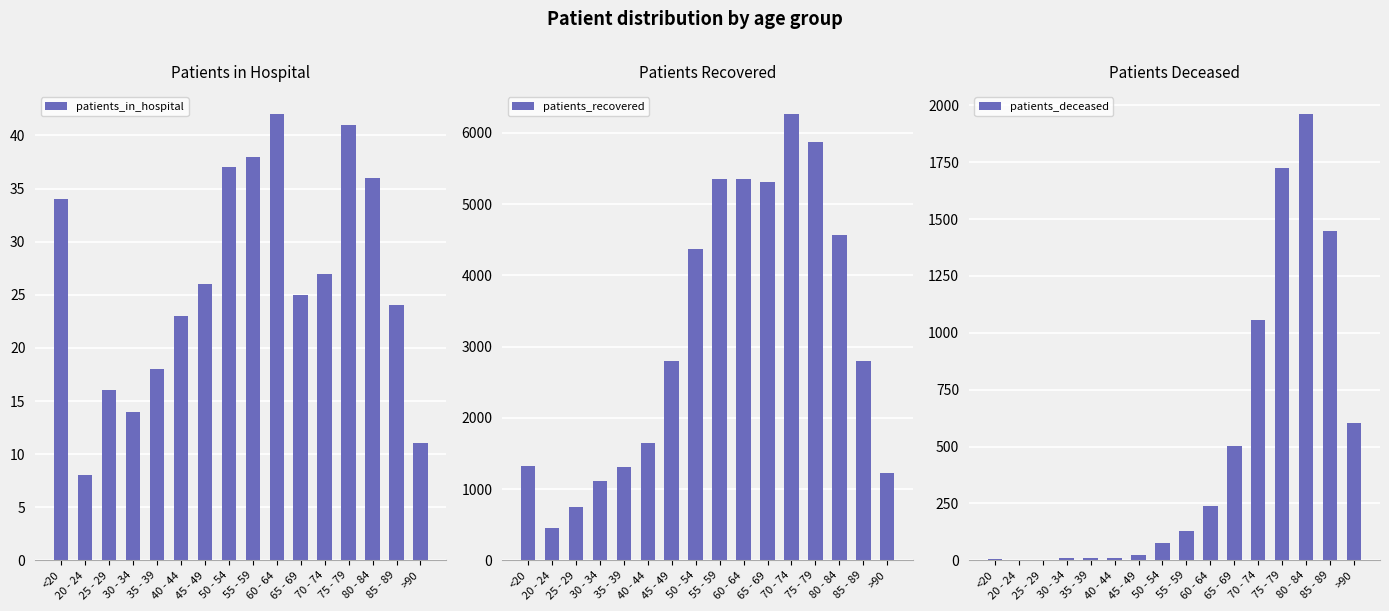

What is the sum of the patients_in_hospital values at 45 - 49 and 40 - 44?

49